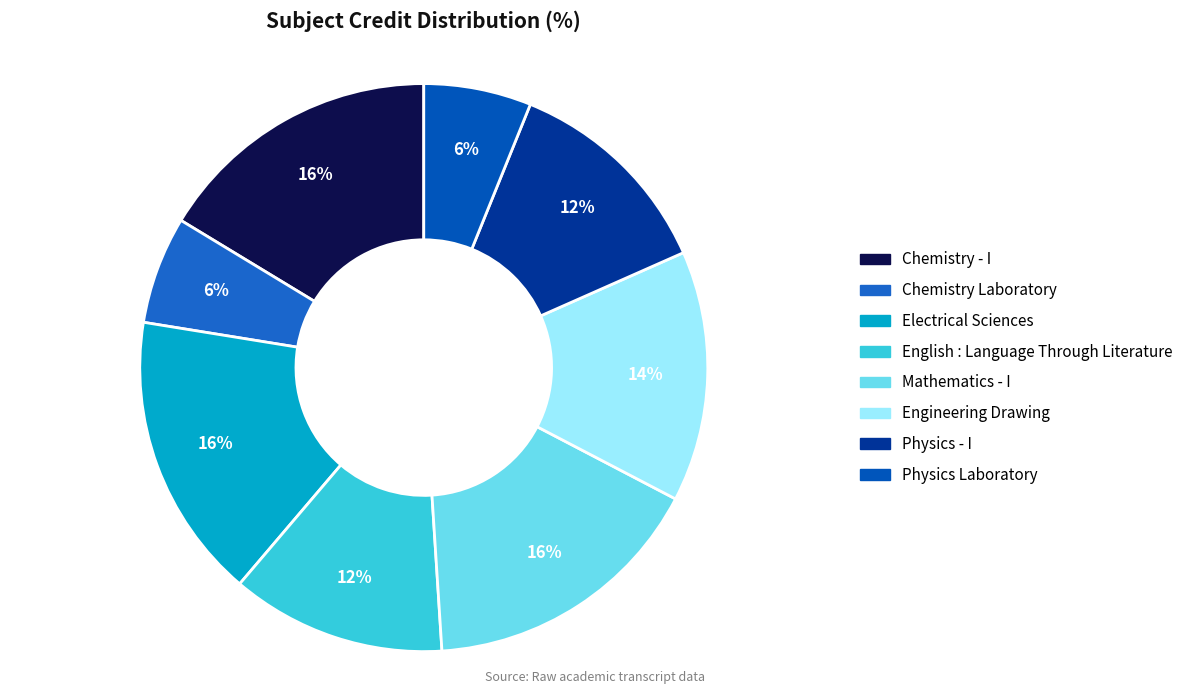

The Chemistry - I slice represents 3% of the pie. True or false?

False